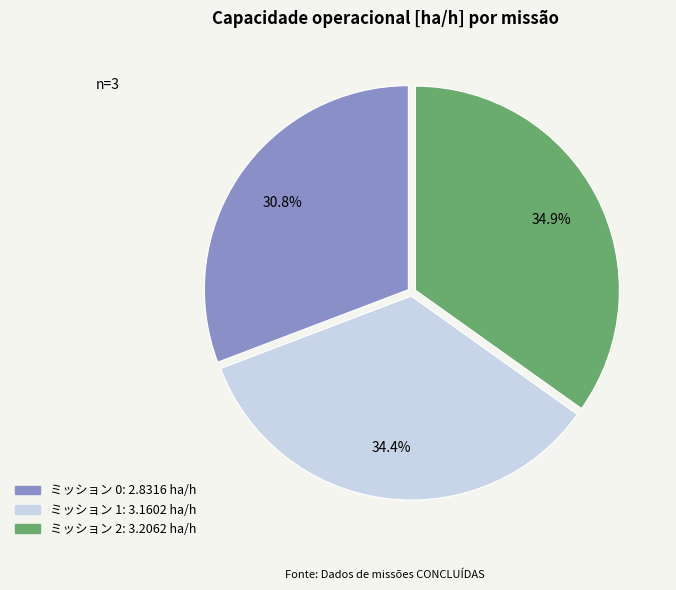

Does any single category account for the majority?

No